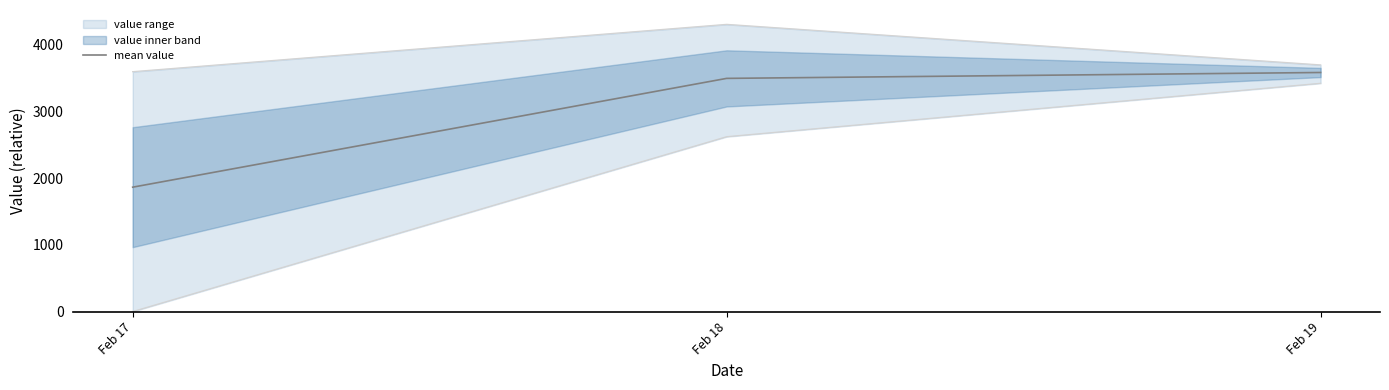

List the labels in order of value, smallest first.

Feb 17, Feb 18, Feb 19